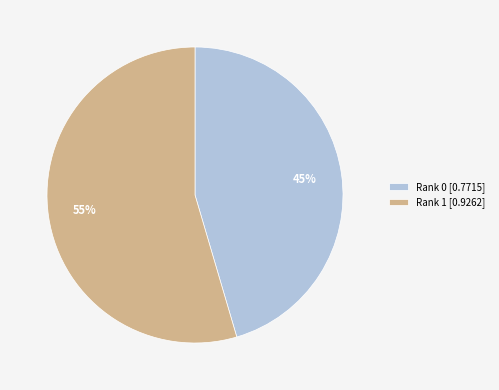

To the nearest percent, what percentage of the pie is Rank 0?

45%